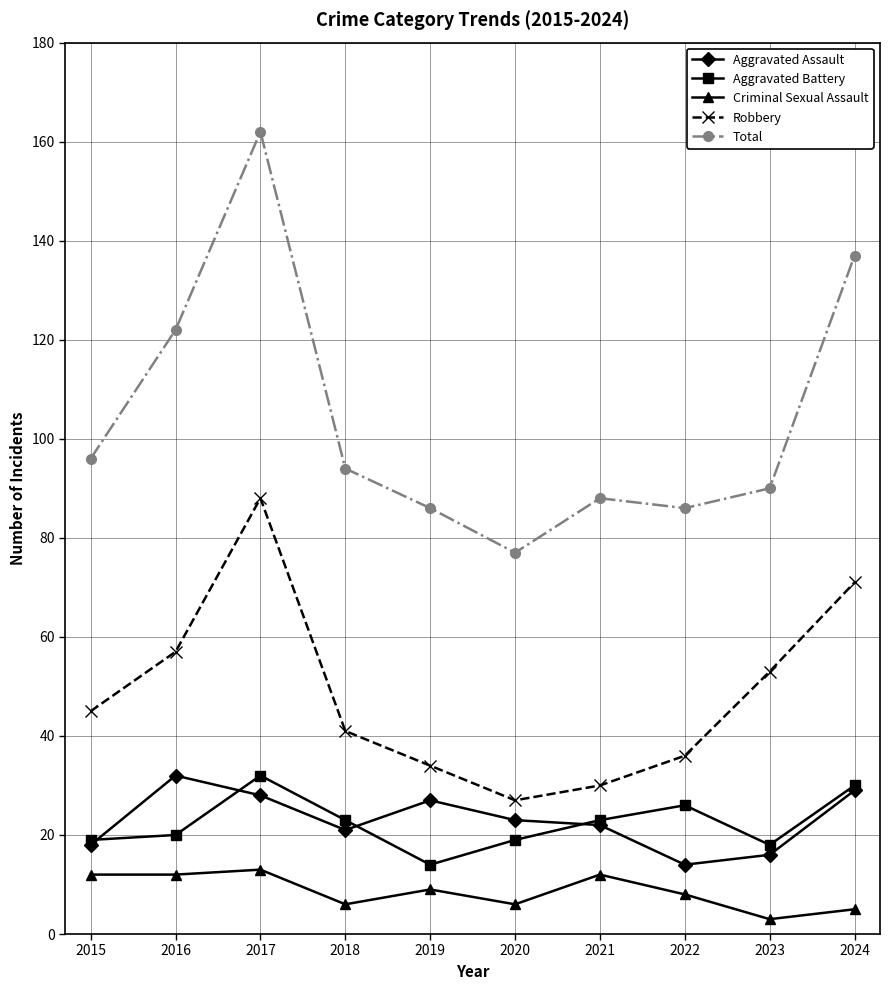

True or false: Criminal Sexual Assault and Robbery intersect in this chart.

False